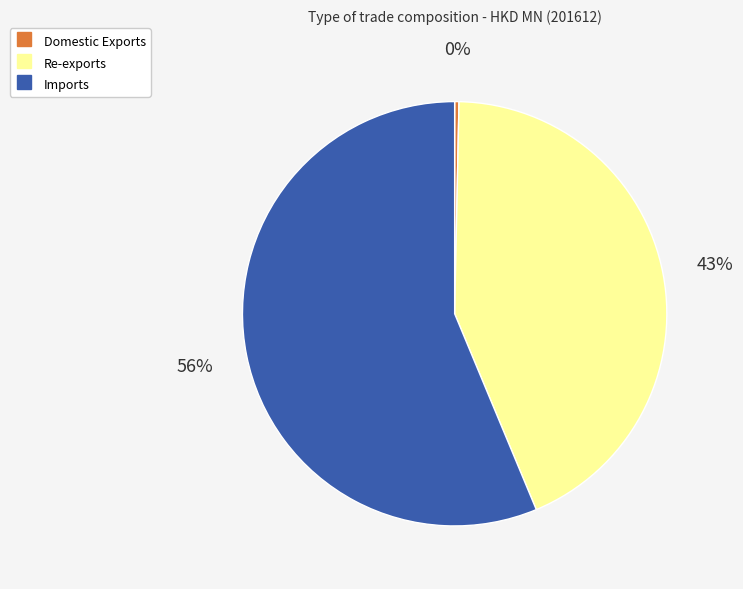

Is it true that Domestic Exports is 15% of the pie?

False